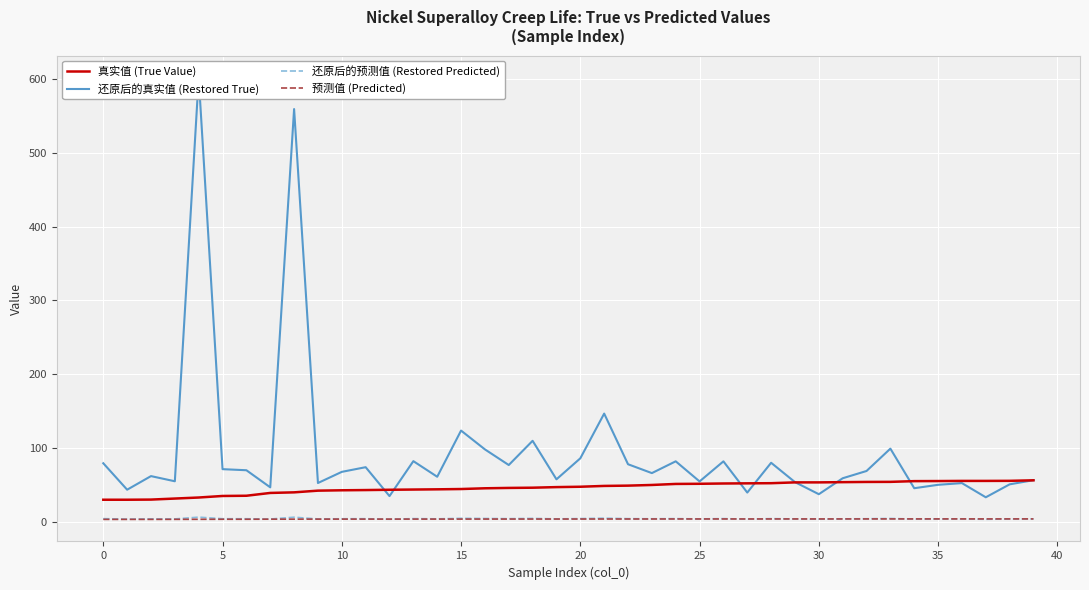

Rank the series at 26 from highest to lowest value.

还原后的真实值 (Restored True), 真实值 (True Value), 还原后的预测值 (Restored Predicted), 预测值 (Predicted)